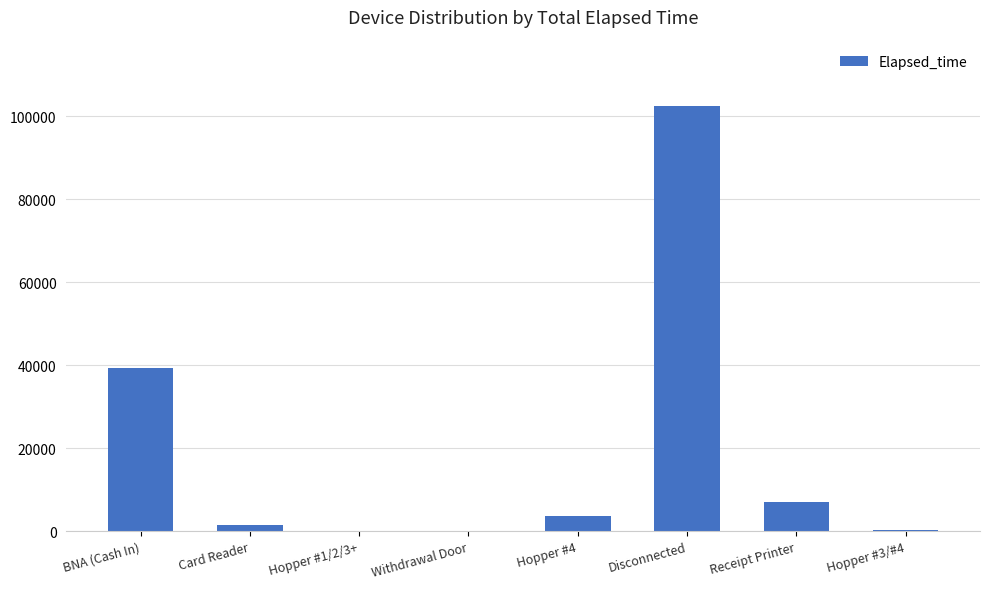

Which category has the highest value across all series?

Disconnected